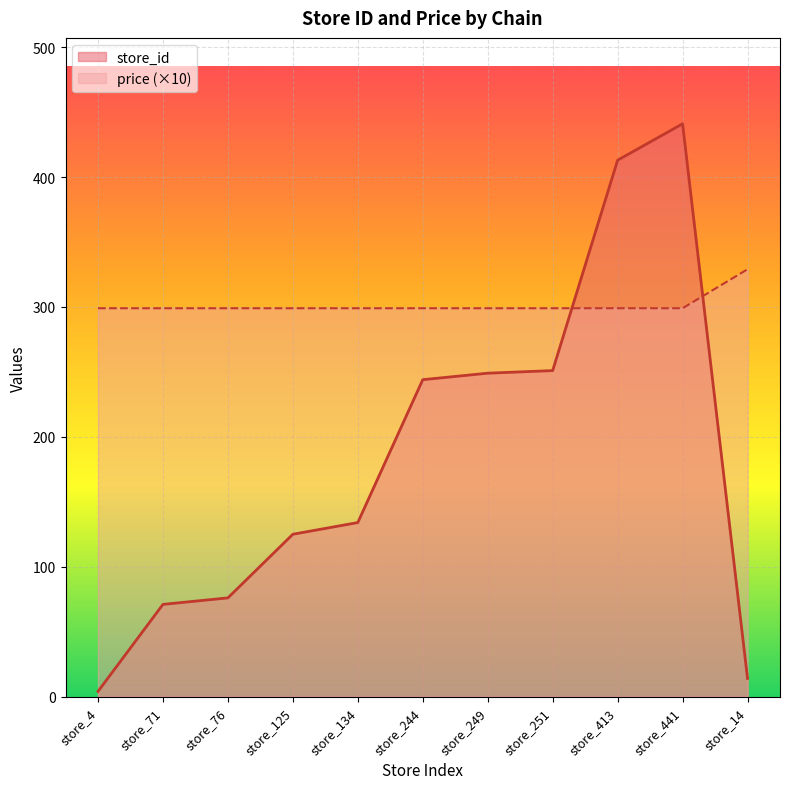

What value does the store_id series have at store_244?

244